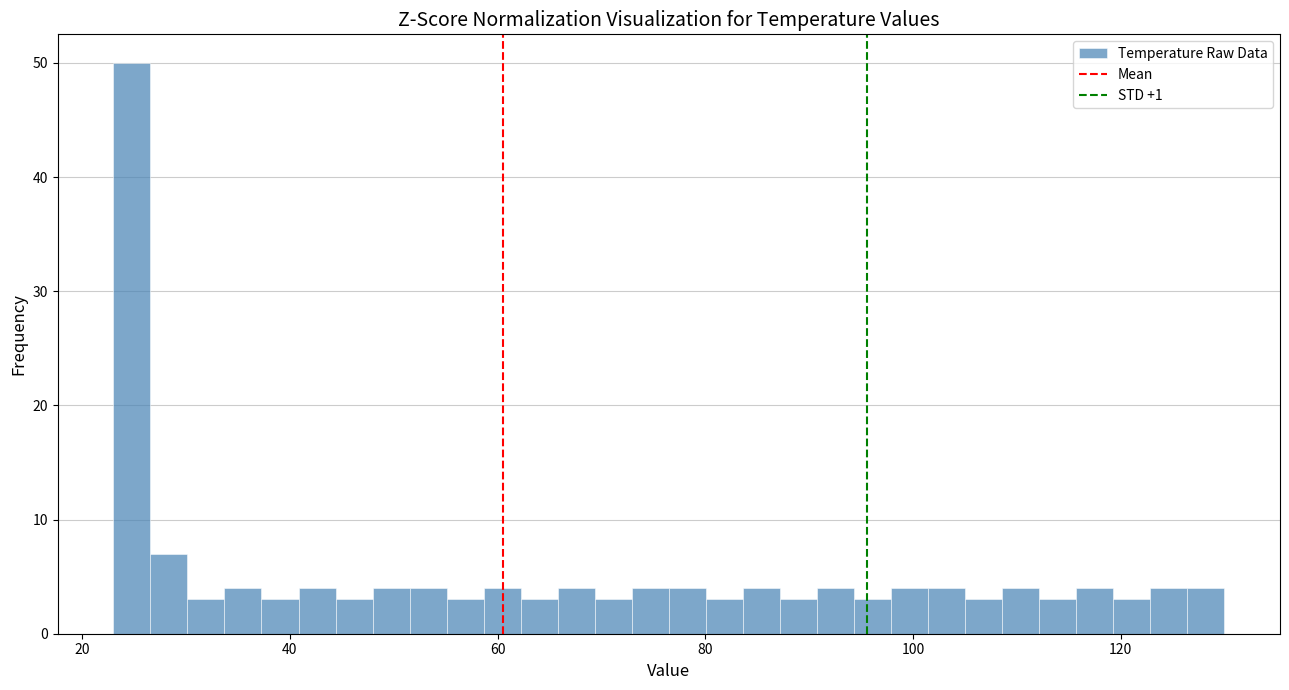

Around what value on the x-axis is the tallest bar? Give the approximate position of its centre, as read against the axis.

24